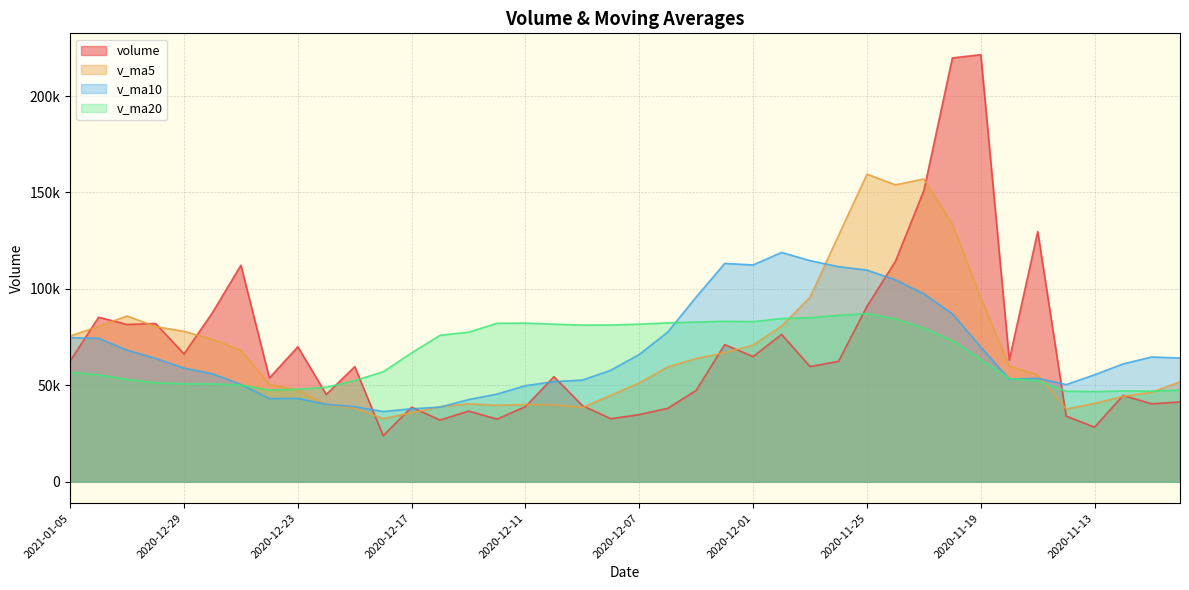

What position from the left is 2020-12-02?

24